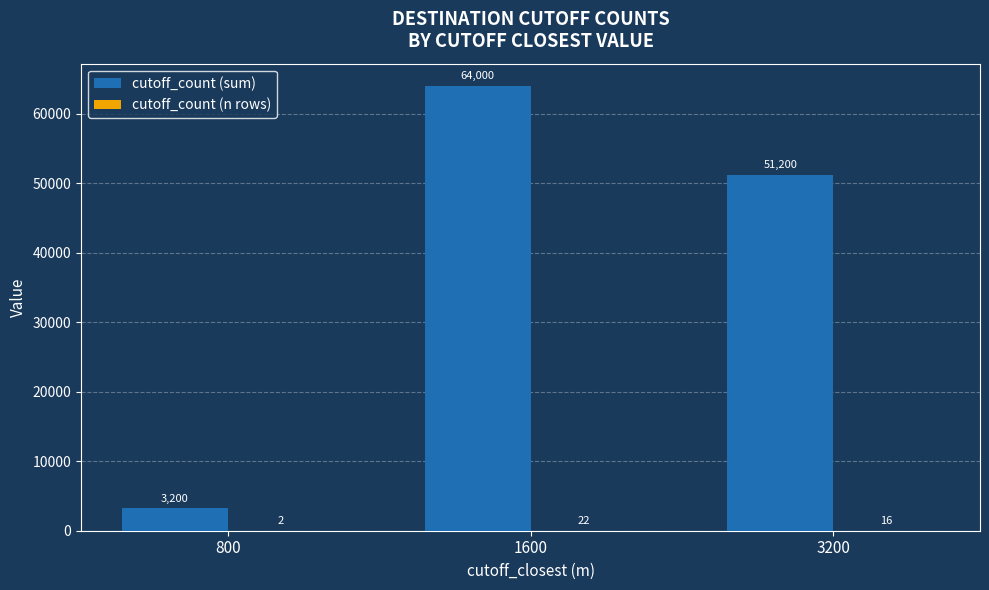

Which series has the widest spread of values?

cutoff_count (sum)